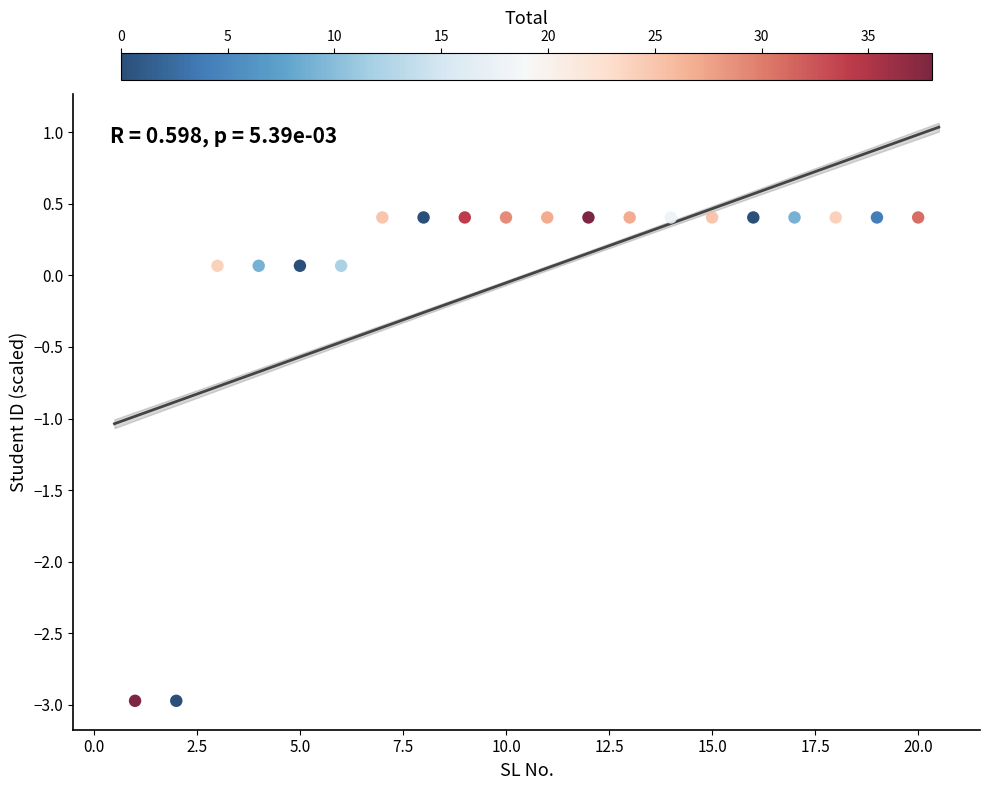

What is the range of Y values (max minus min)?

3.4